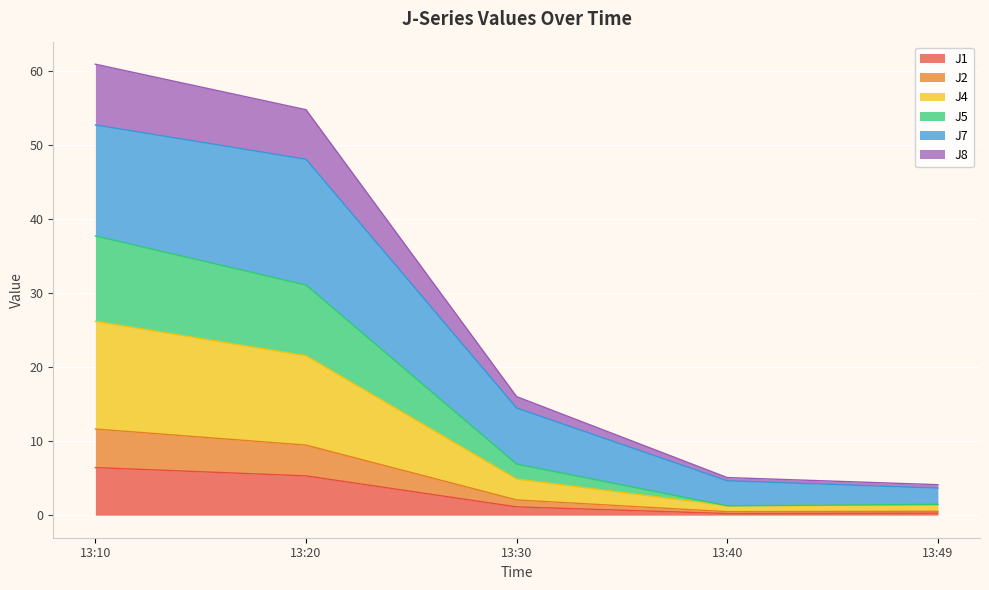

What is the total value across all series at 13:20?

54.8